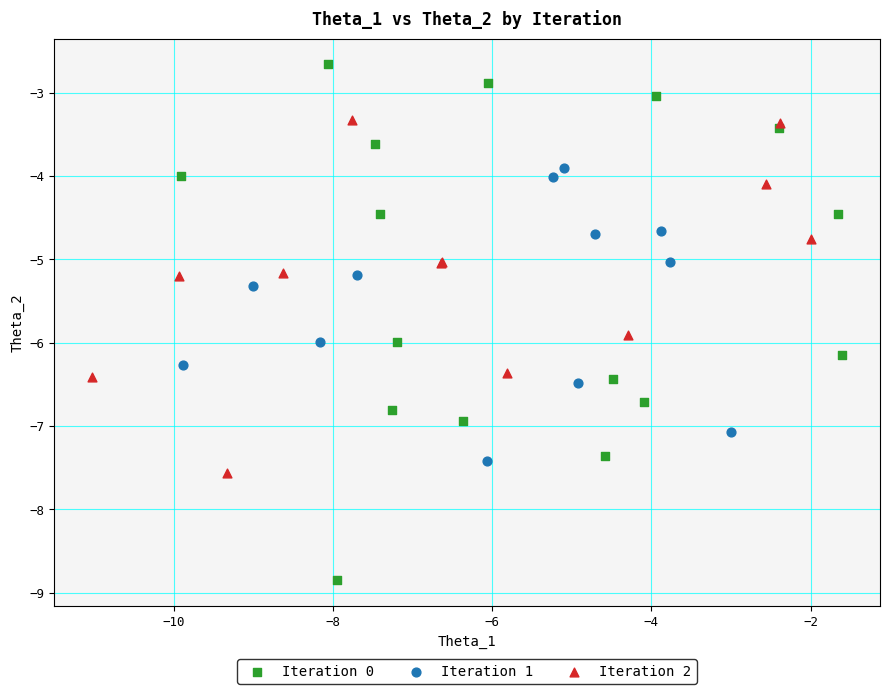

What are all the series names shown in the legend?

Iteration 0, Iteration 1, Iteration 2